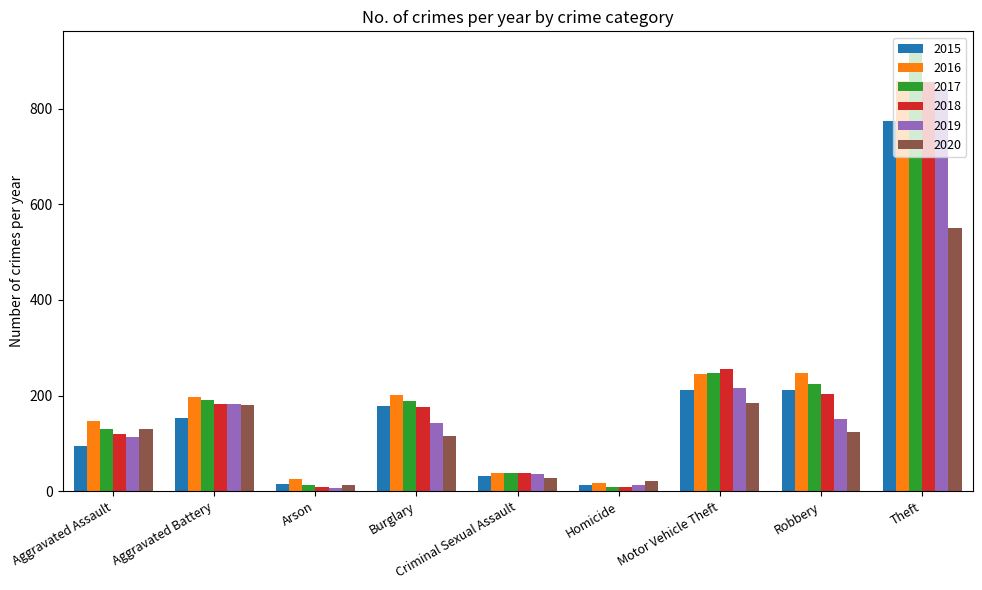

Which series has the largest range (max minus min)?

2017